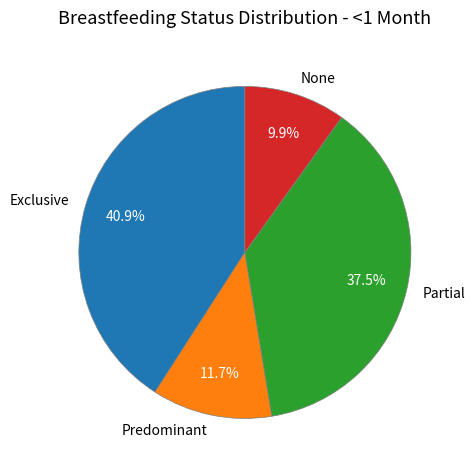

Rank the categories by value from lowest to highest.

None, Predominant, Partial, Exclusive